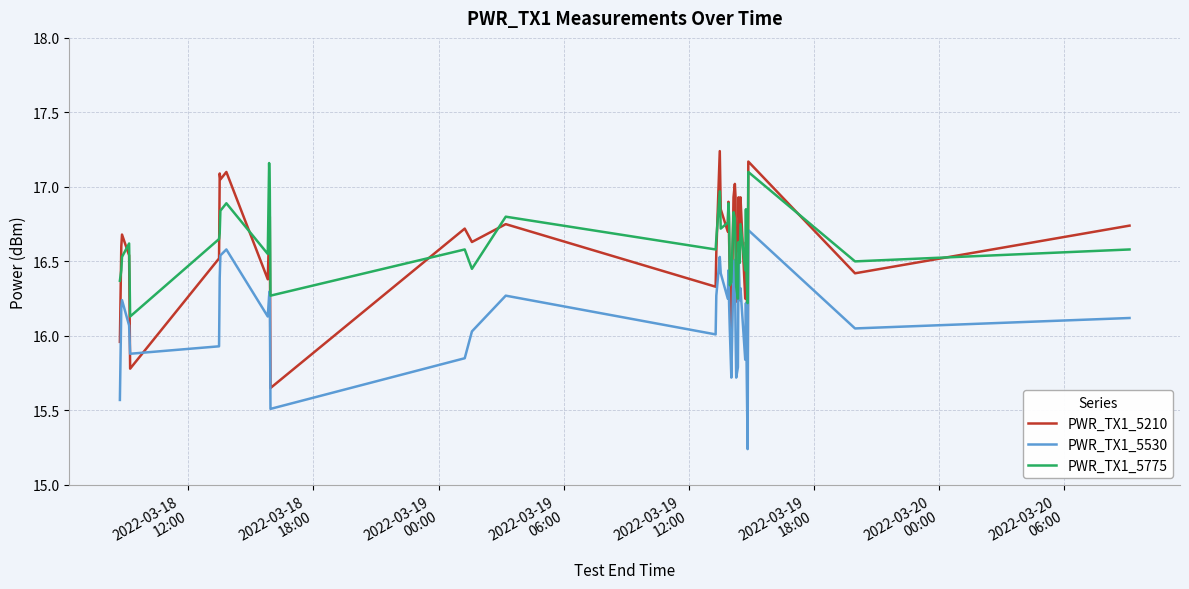

True or false: PWR_TX1_5210 has more than 1 interior local peaks.

True